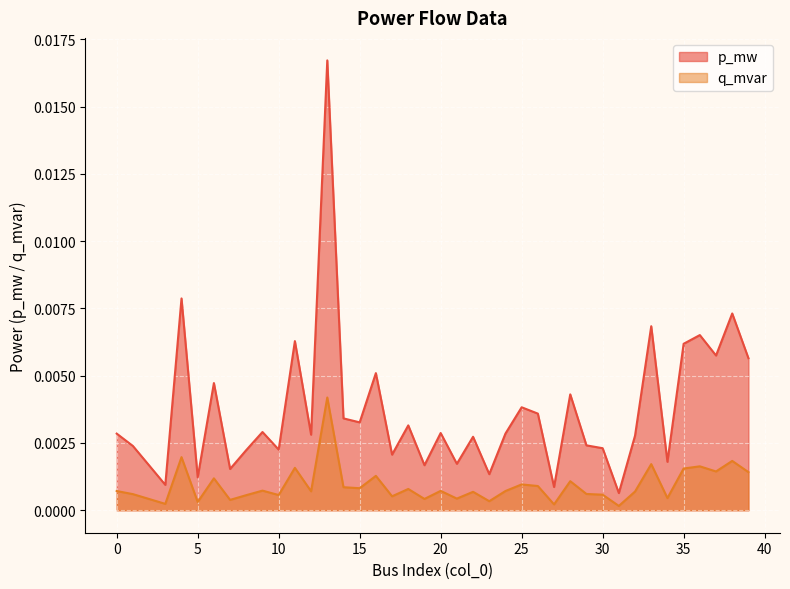

How many lines are shown in the chart?

2